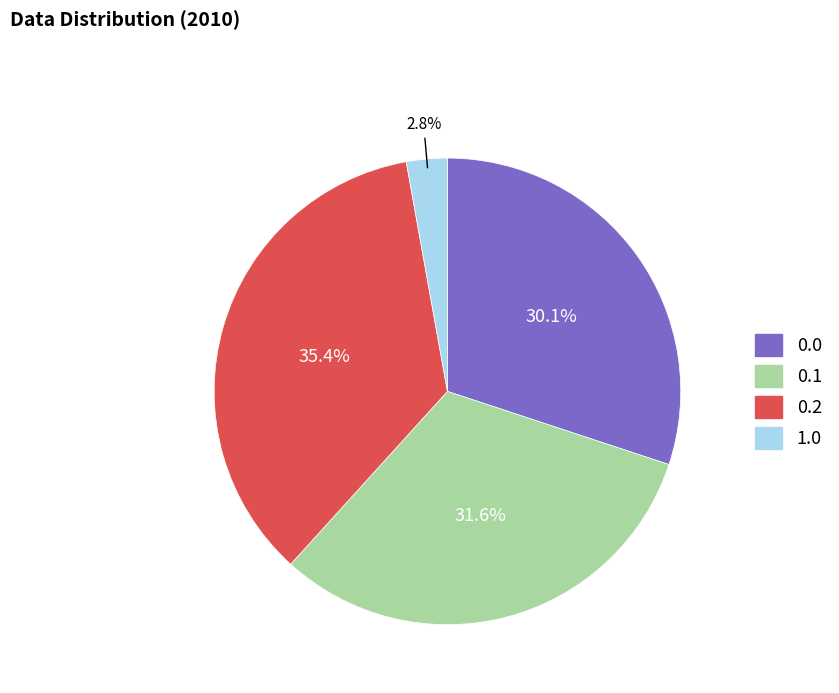

Does any single category account for the majority?

No